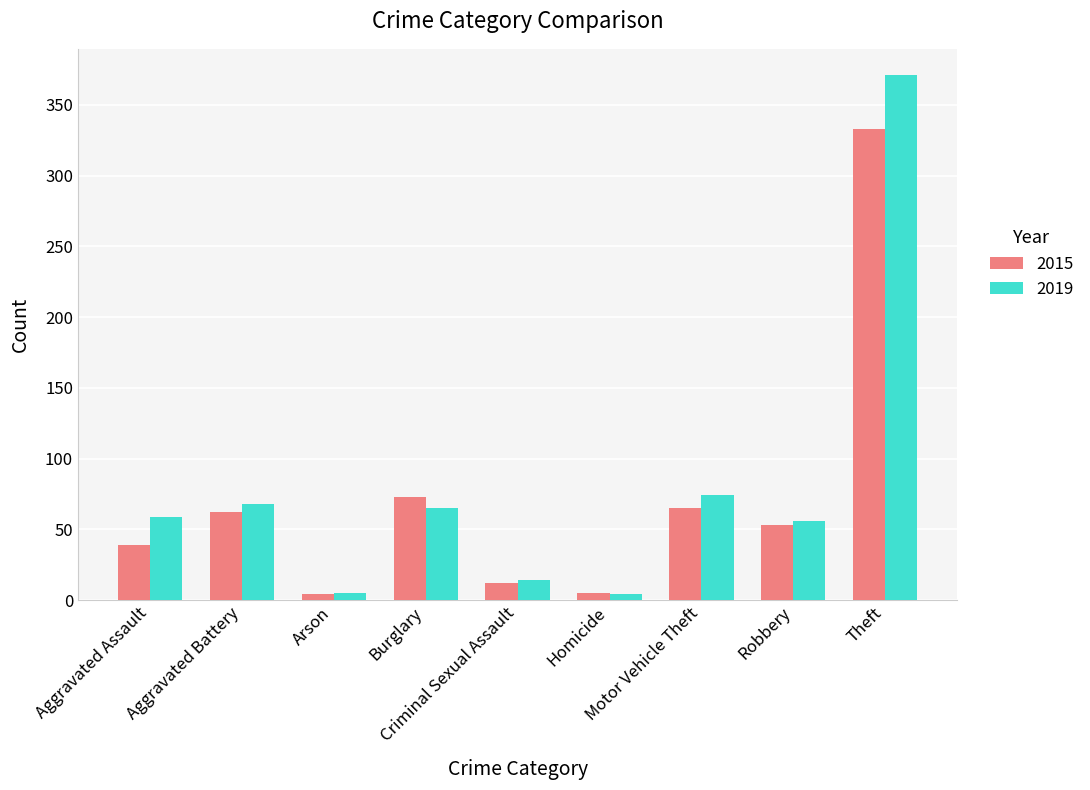

What is the total value across all series at Aggravated Assault?

98